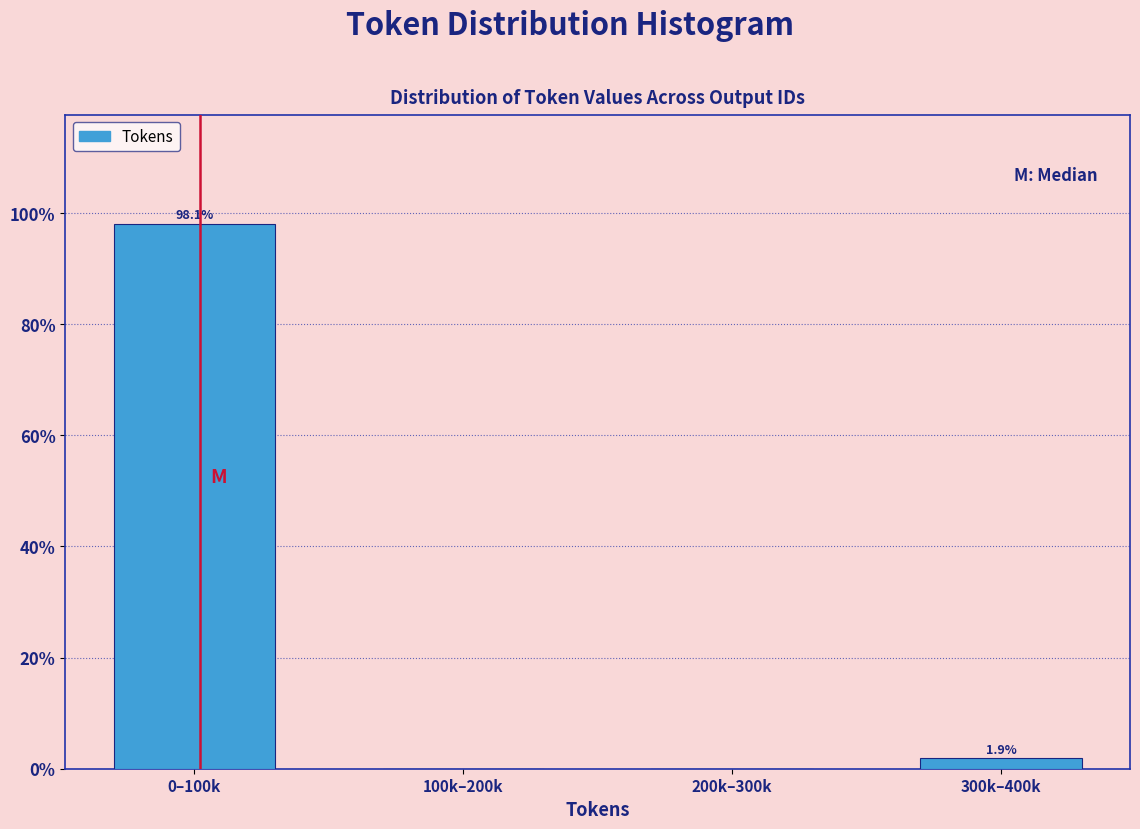

Reading left to right, list all the values displayed in this chart.

0–100k=98.1	100k–200k=0.0	200k–300k=0.0	300k–400k=1.9